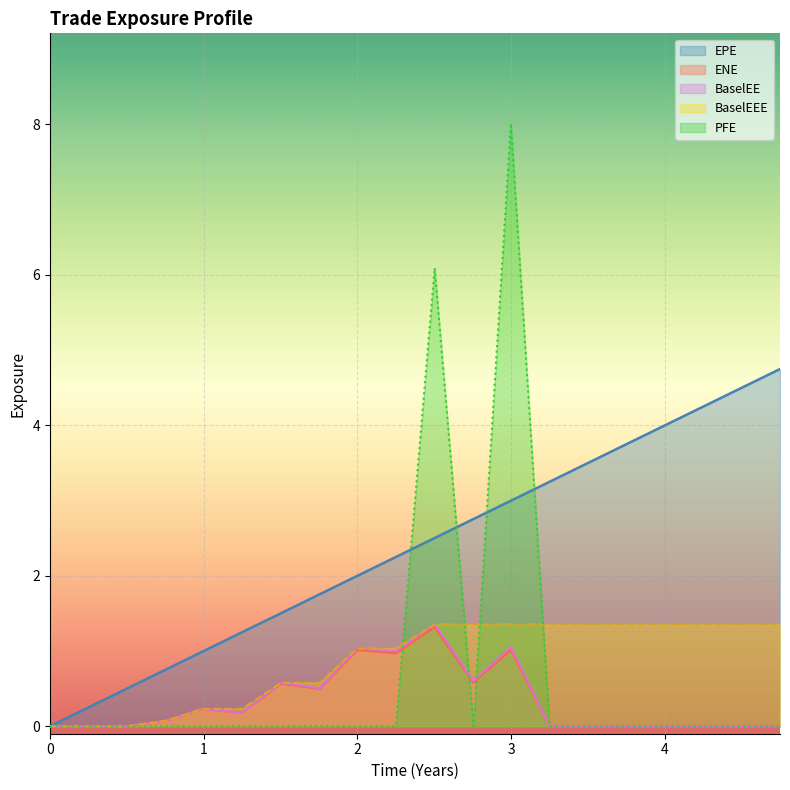

Reading left to right, list all the values displayed in this chart.

EPE: 0.0	0.2	0.5	0.8	1.0	1.3	1.5	1.8	2.0	2.3	2.5	2.8	3.0	3.3	3.5	3.8	4.0	4.3	4.5	4.7
ENE: 0.0	0.0	0.0	0.1	0.2	0.2	0.6	0.5	1.0	1.0	1.3	0.6	1.0	0.0	0.0	0.0	0.0	0.0	0.0	0.0
BaselEE: 0.0	0.0	0.0	0.1	0.2	0.2	0.6	0.5	1.0	1.0	1.4	0.6	1.1	0.0	0.0	0.0	0.0	0.0	0.0	0.0
BaselEEE: 0.0	0.0	0.0	0.1	0.2	0.2	0.6	0.6	1.0	1.0	1.4	1.4	1.4	1.4	1.4	1.4	1.4	1.4	1.4	1.4
PFE: 0.0	0.0	0.0	0.0	0.0	0.0	0.0	0.0	0.0	0.0	6.1	0.0	8.0	0.0	0.0	0.0	0.0	0.0	0.0	0.0